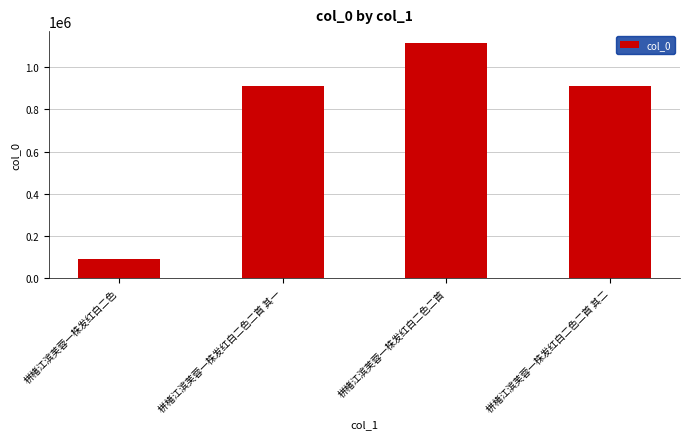

What is the label of the 2nd bar from the right?

栟楮江滨芙蓉一株发红白二色二首